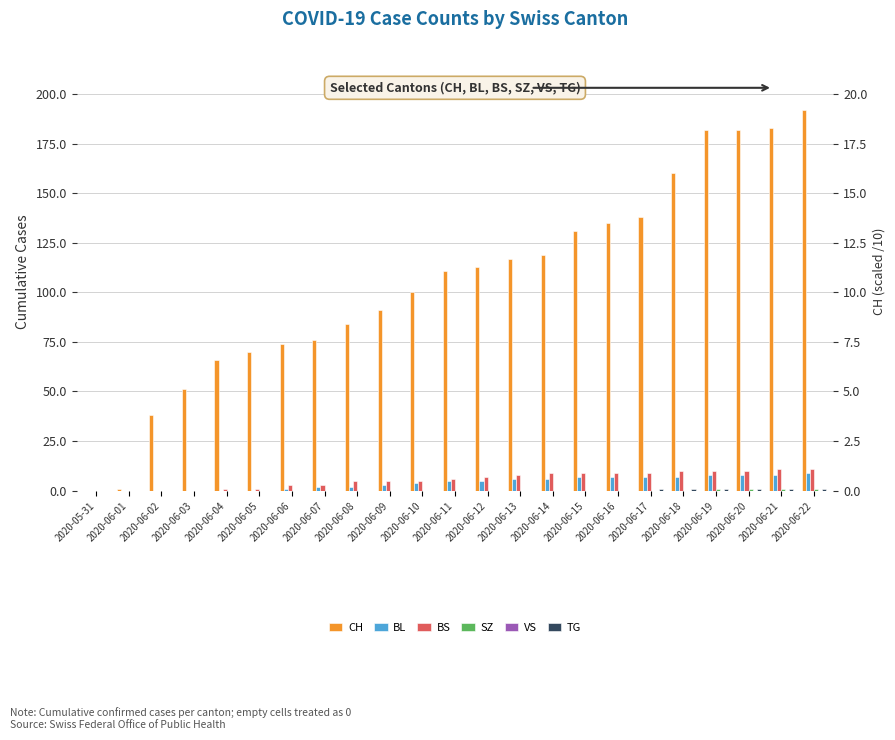

What position from the right is 2020-06-19?

4